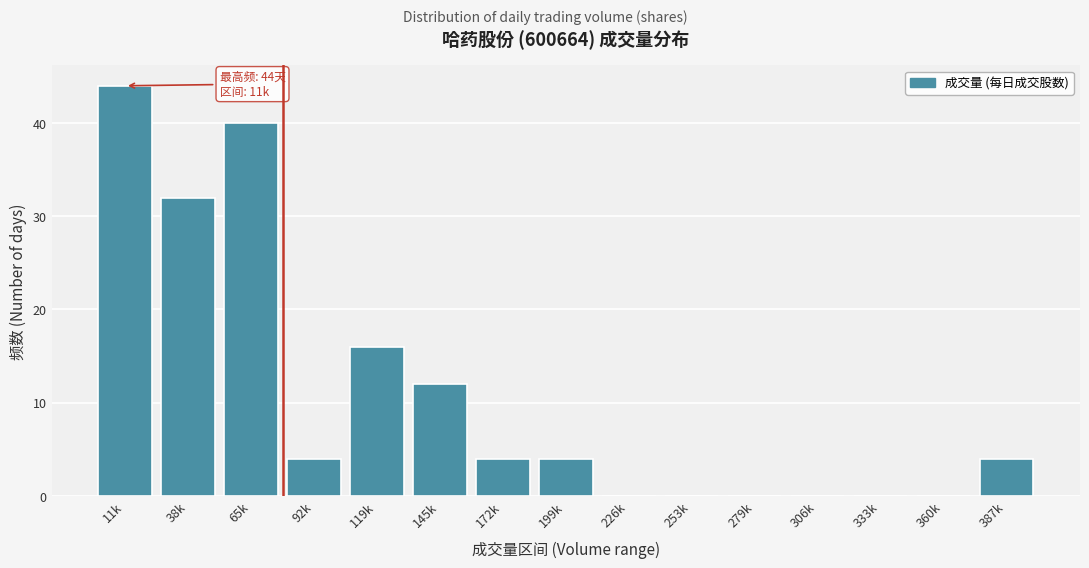

Reading left to right, list all the values displayed in this chart.

11k=44	38k=32	65k=40	92k=4	119k=16	145k=12	172k=4	199k=4	226k=0	253k=0	279k=0	306k=0	333k=0	360k=0	387k=4